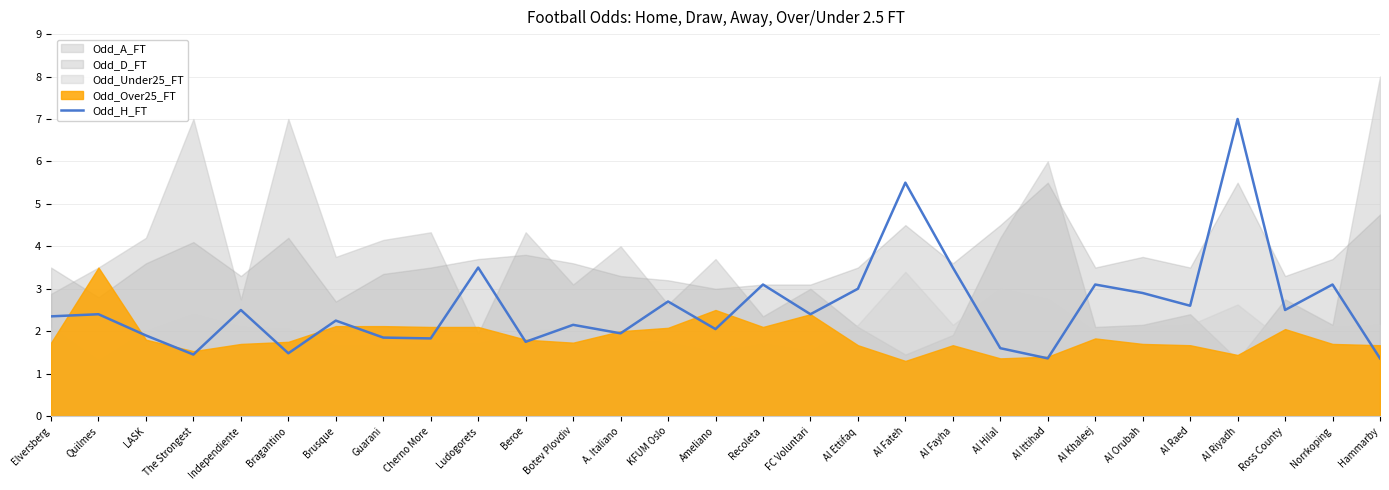

What is the difference between the values at Ludogorets and Beroe?

1.8